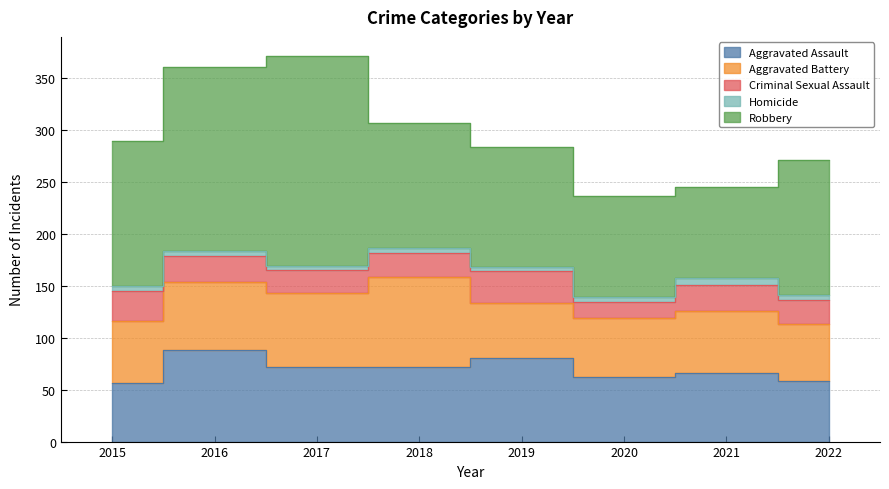

At which category does Criminal Sexual Assault reach its first local valley?

2017